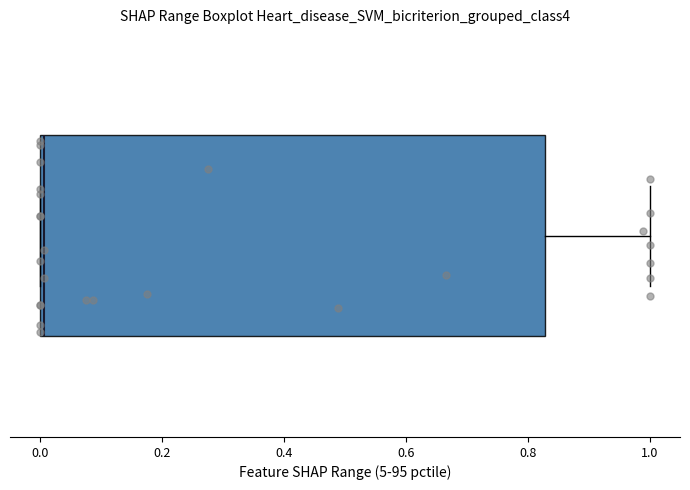

Where is the right edge of the box on the x-axis? The values are not printed on the chart, so give them approximately, as read against the axis.

0.82